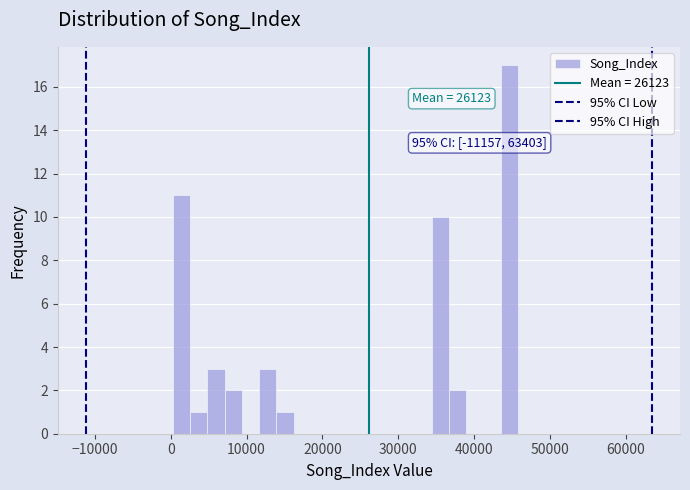

Around what value on the x-axis is the tallest bar? Give the approximate position of its centre, as read against the axis.

45000